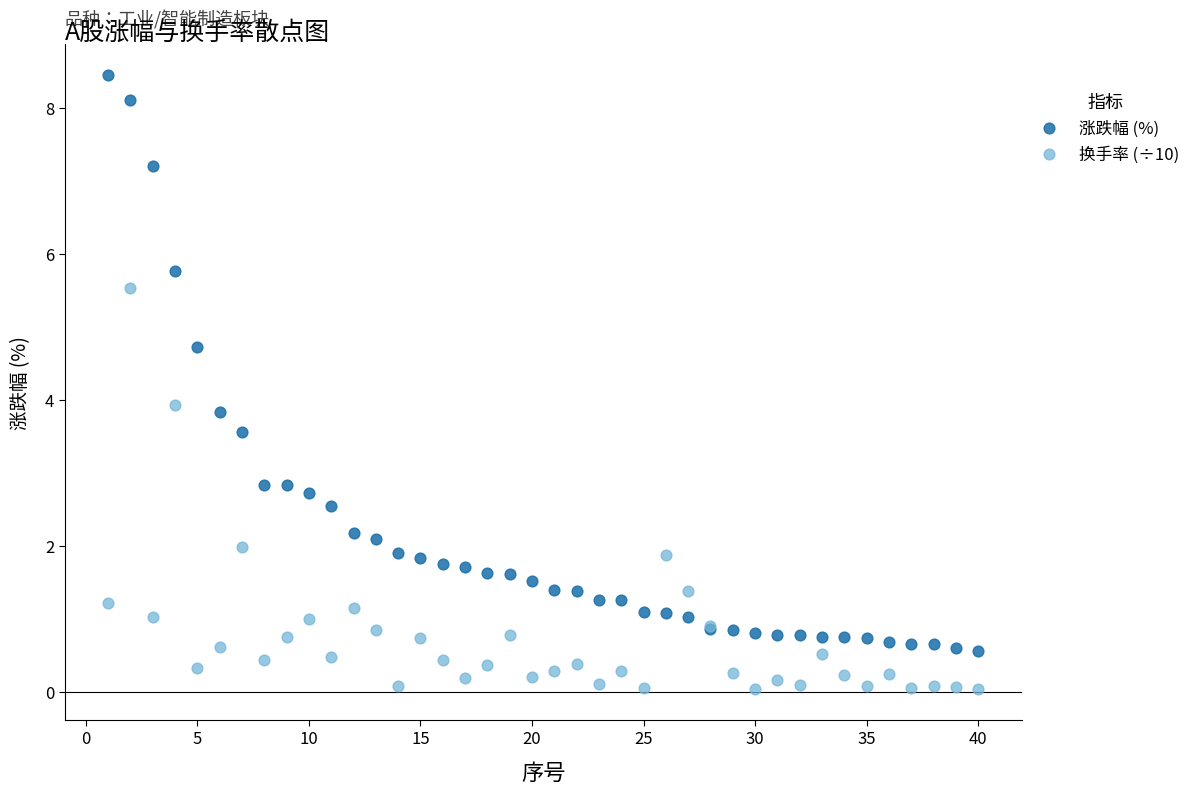

What is the X range (max minus min) for the scatter plot?

39.0